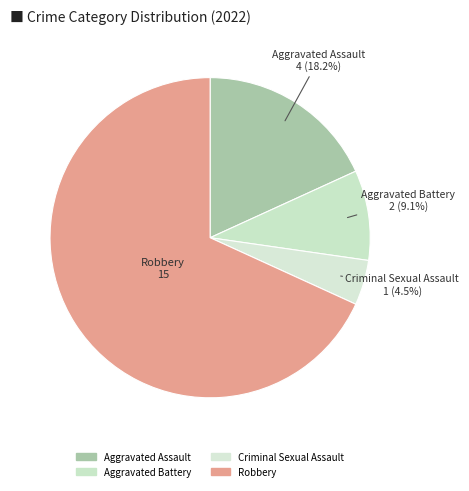

Rank the categories by value from highest to lowest.

Robbery, Aggravated Assault, Aggravated Battery, Criminal Sexual Assault